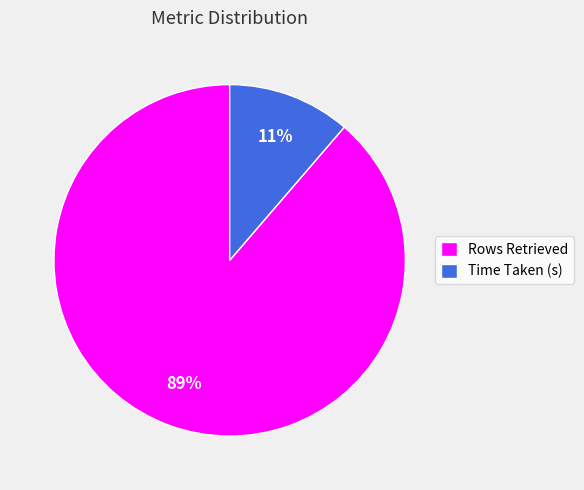

The Rows Retrieved slice represents 79% of the pie. True or false?

False